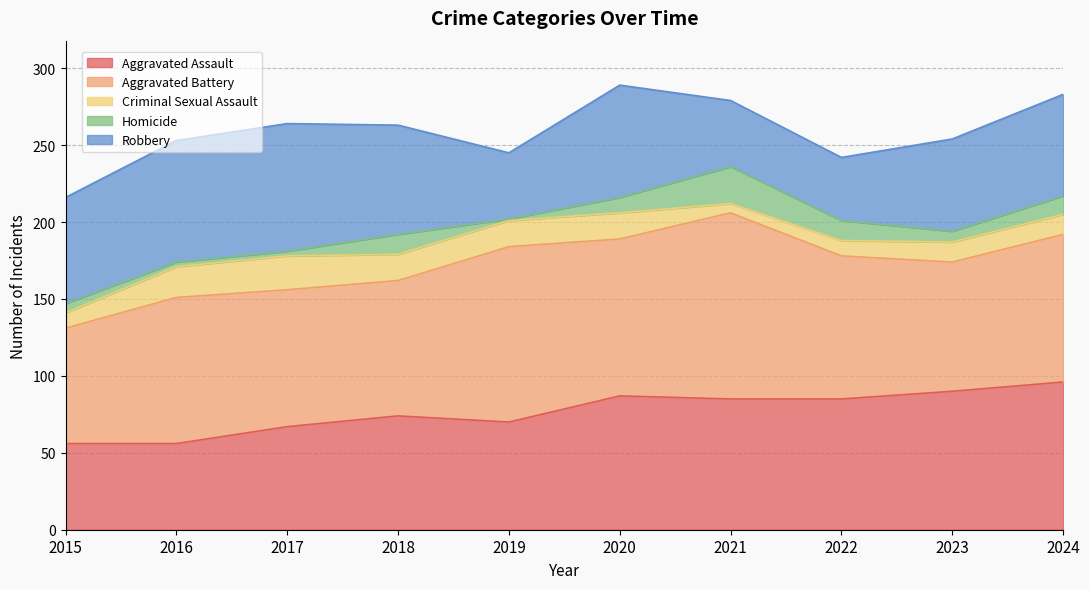

What is the lowest value of the Homicide series?

1